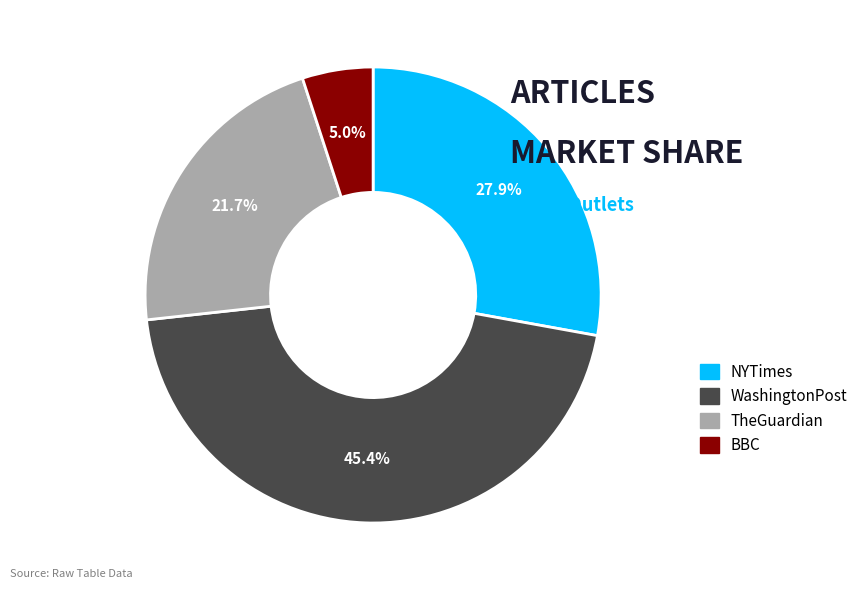

Does TheGuardian account for over 50% of the chart?

No